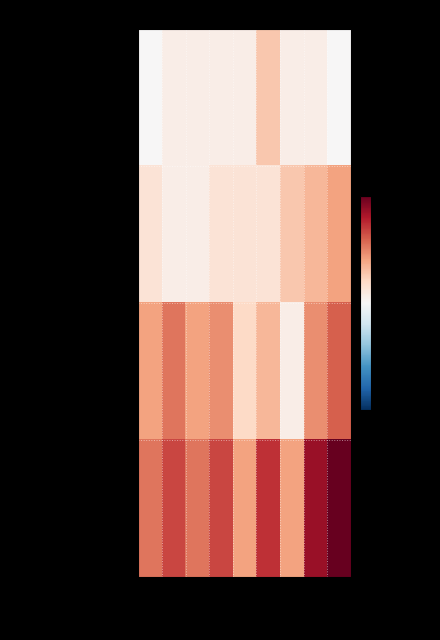

Rank the series by their maximum value, from lowest to highest.

Aggravated Assault, Aggravated Battery, Robbery, Total